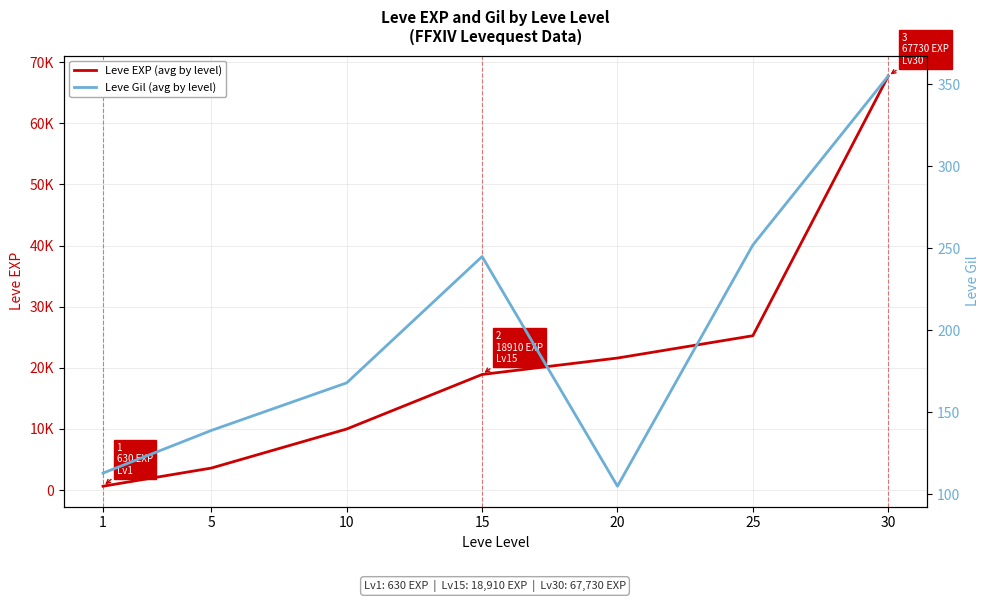

What is the maximum value shown in the chart?

67730